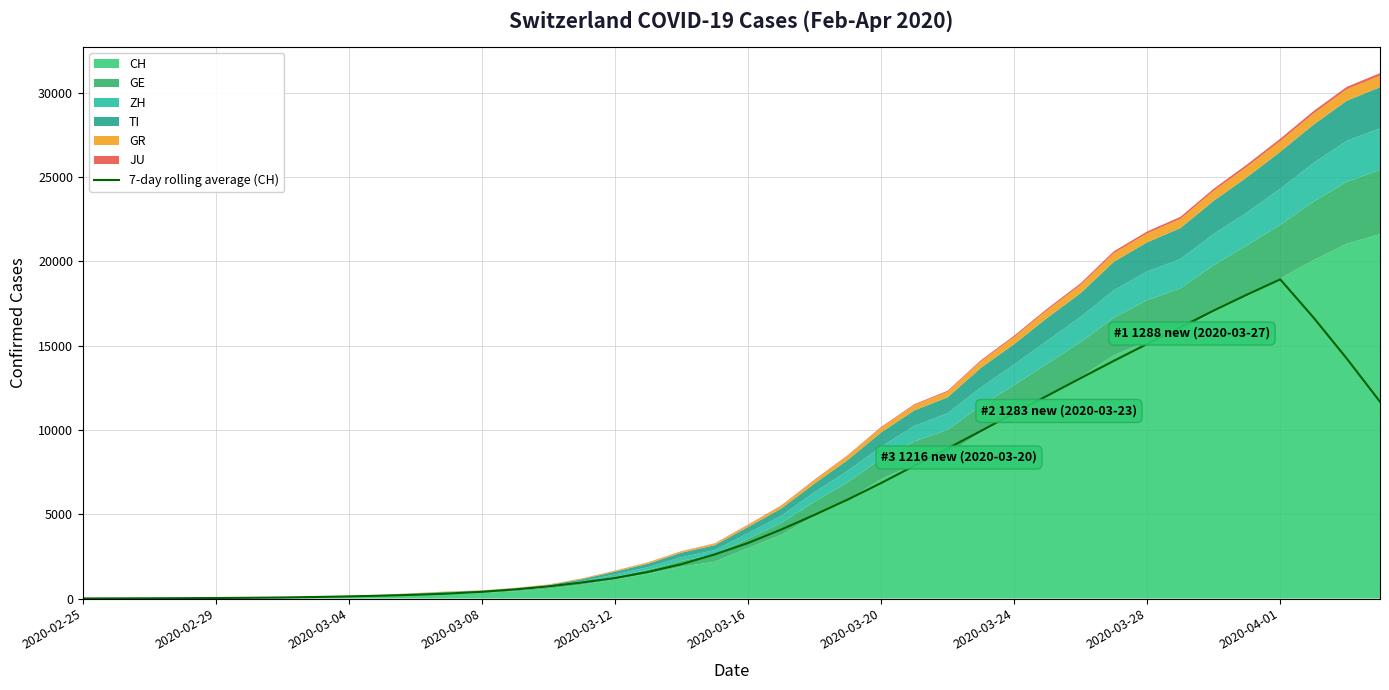

What is the average value?

6025.6